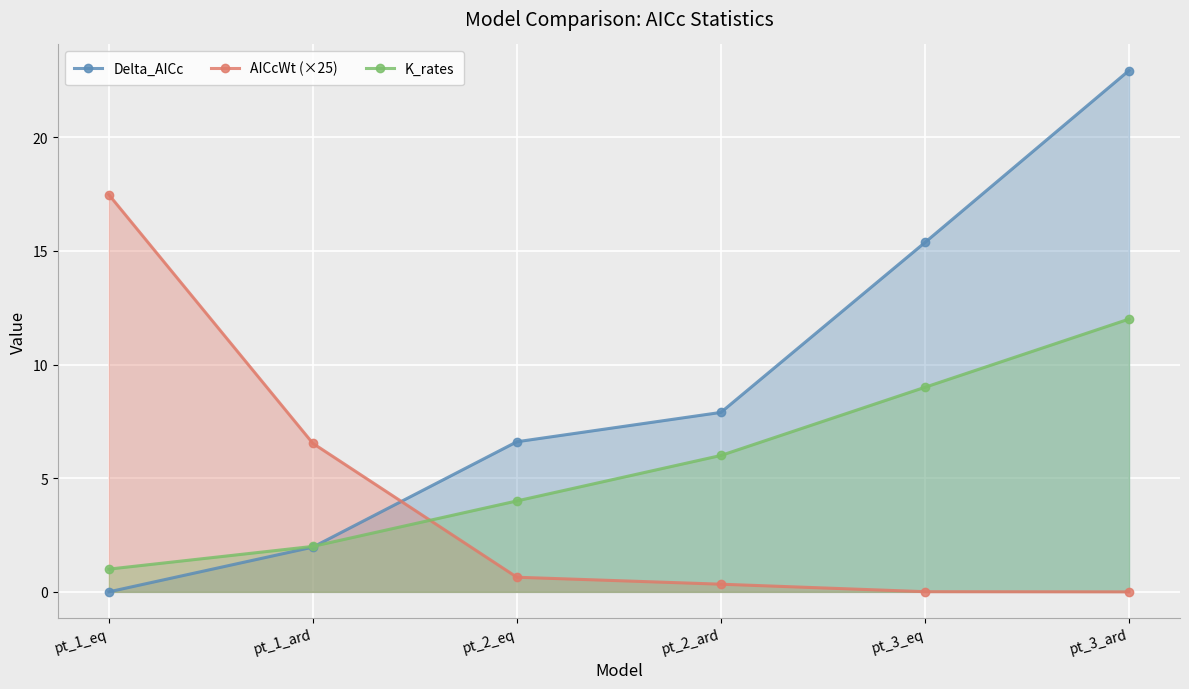

How many lines are shown in the chart?

3